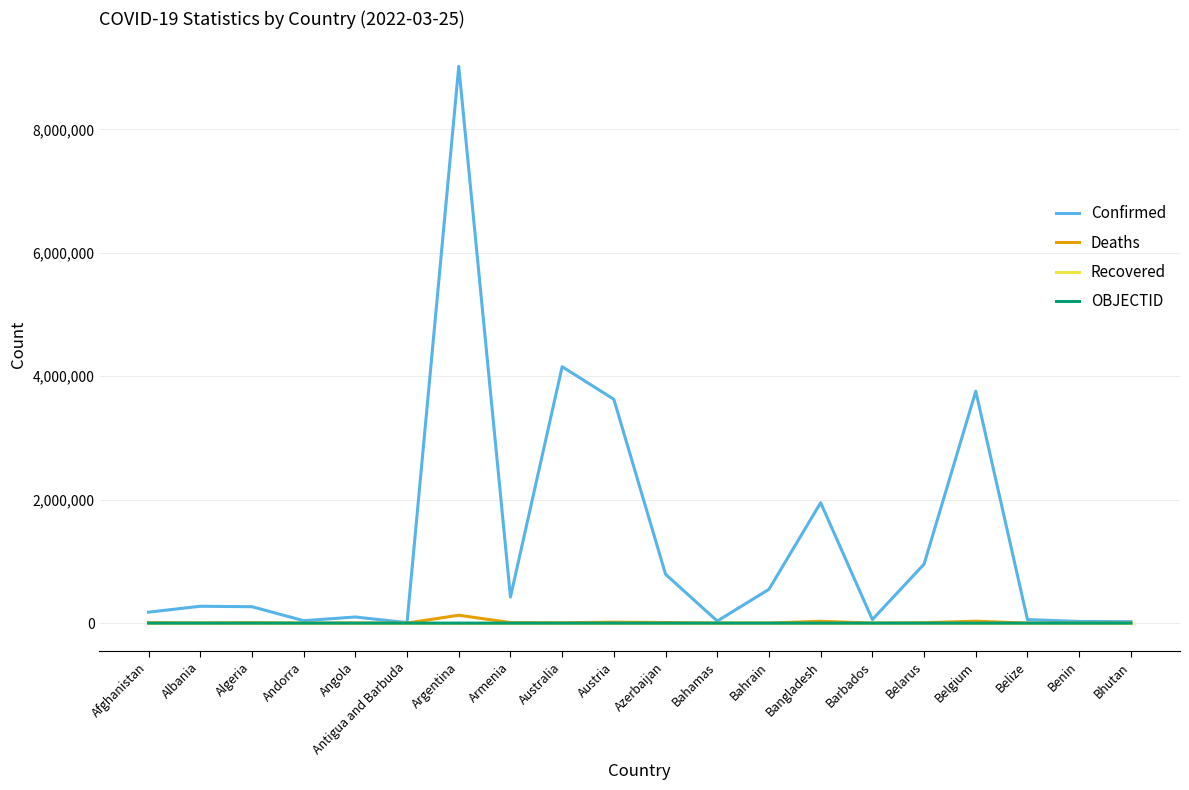

Which series has the largest total across all categories?

Confirmed